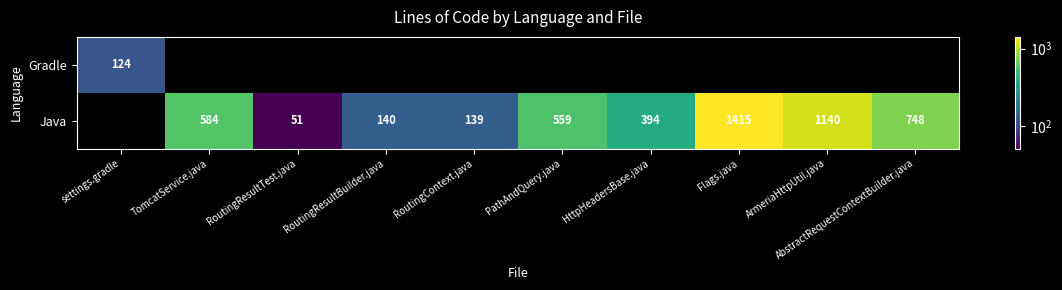

Between RoutingResultBuilder.java and TomcatService.java, which is larger?

TomcatService.java